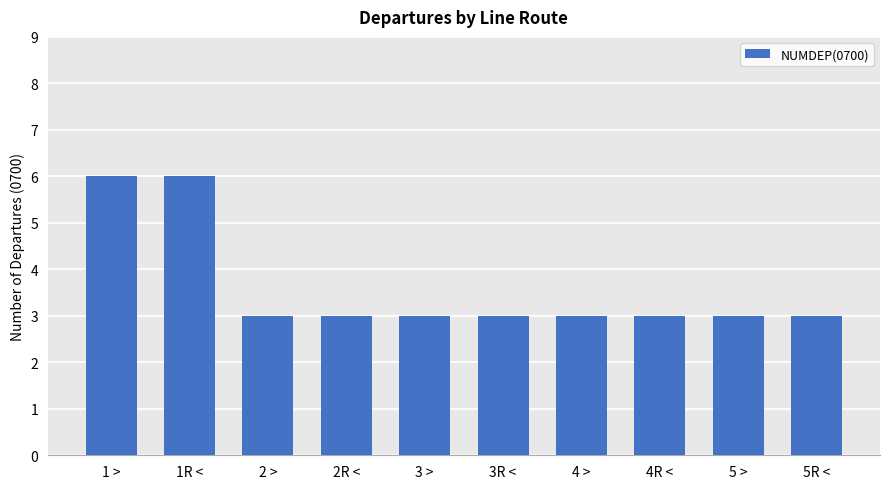

How many series are shown in this chart?

1